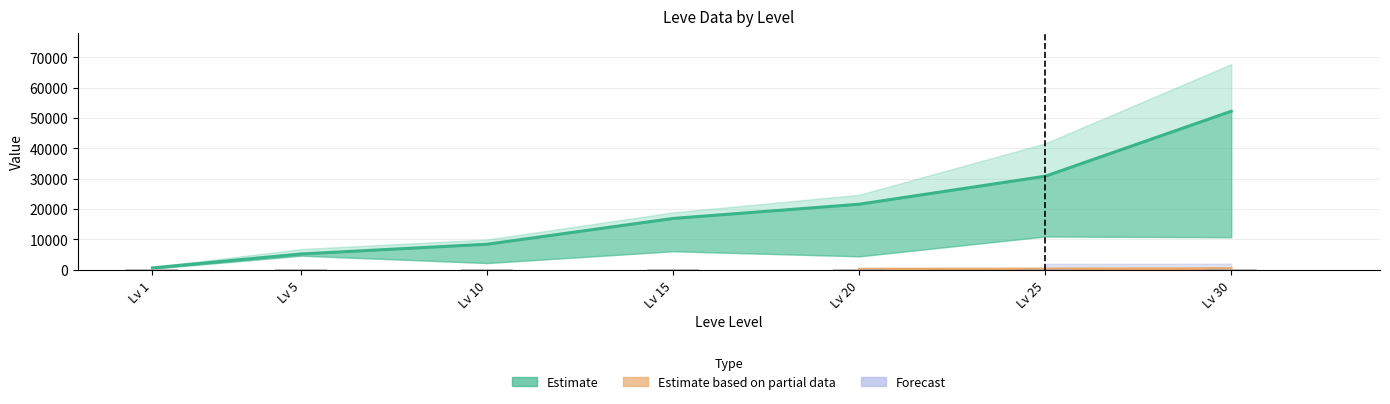

Which has a higher value, Lv 1 or Lv 25?

Lv 25